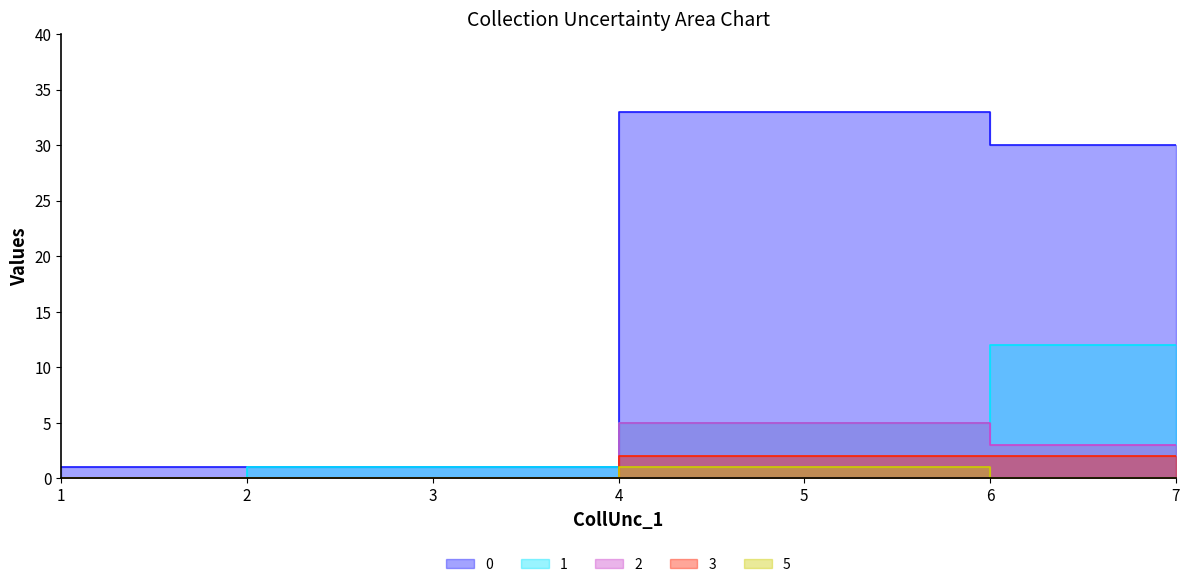

True or false: 3 has more than 1 interior local peaks.

False